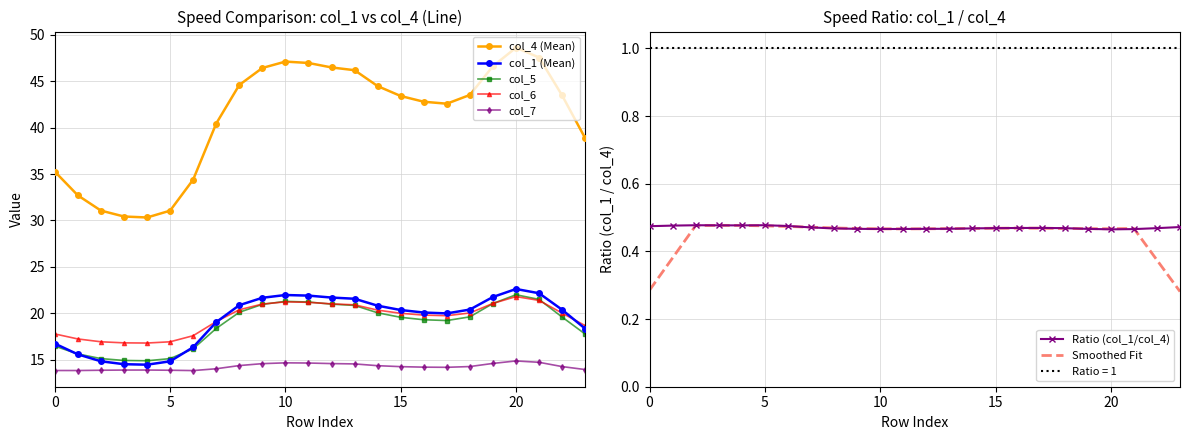

Where does the col_5 series first go above 19?

8